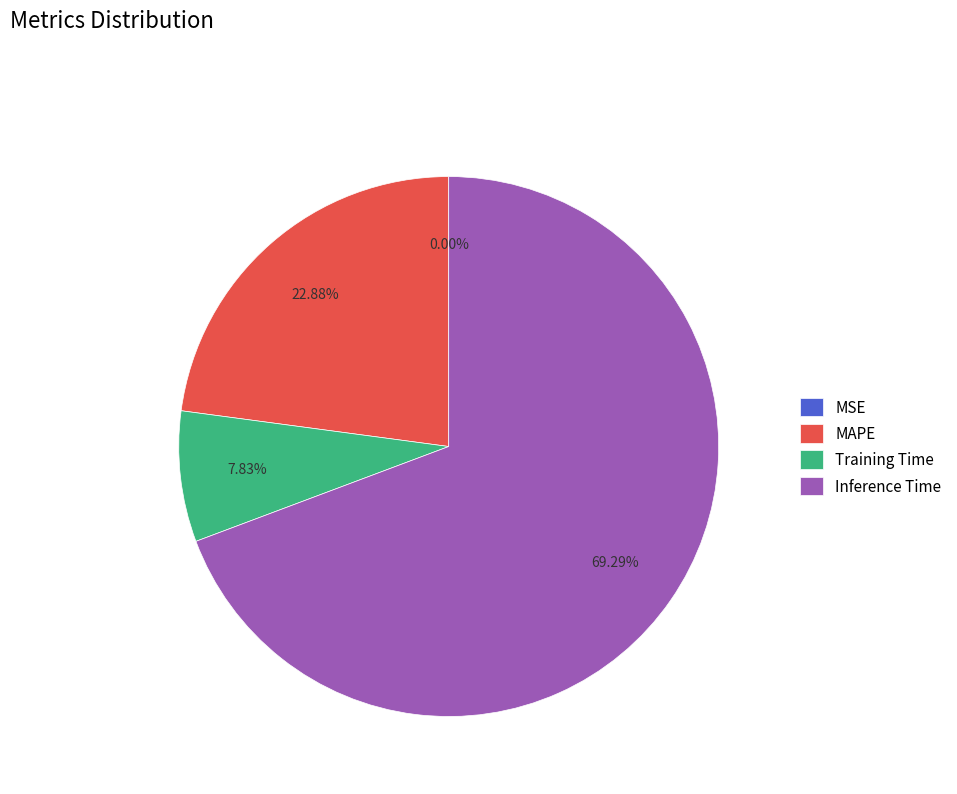

Is there any slice that represents more than half of the pie?

Yes